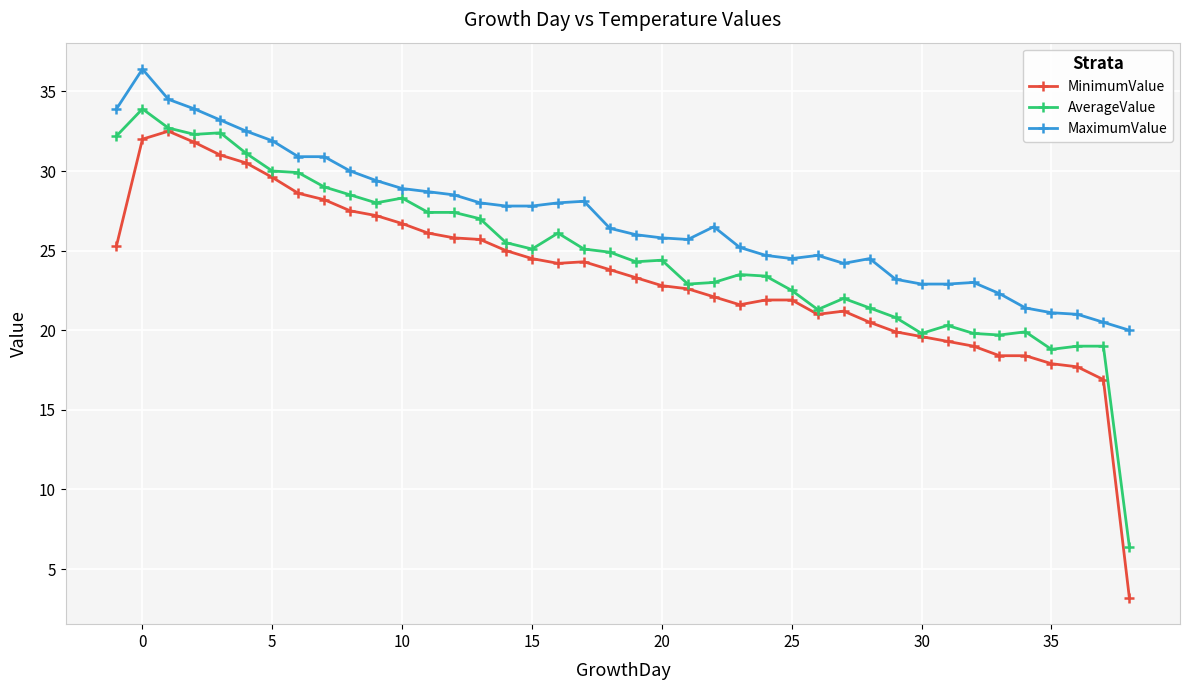

True or false: MinimumValue and MaximumValue intersect in this chart.

False